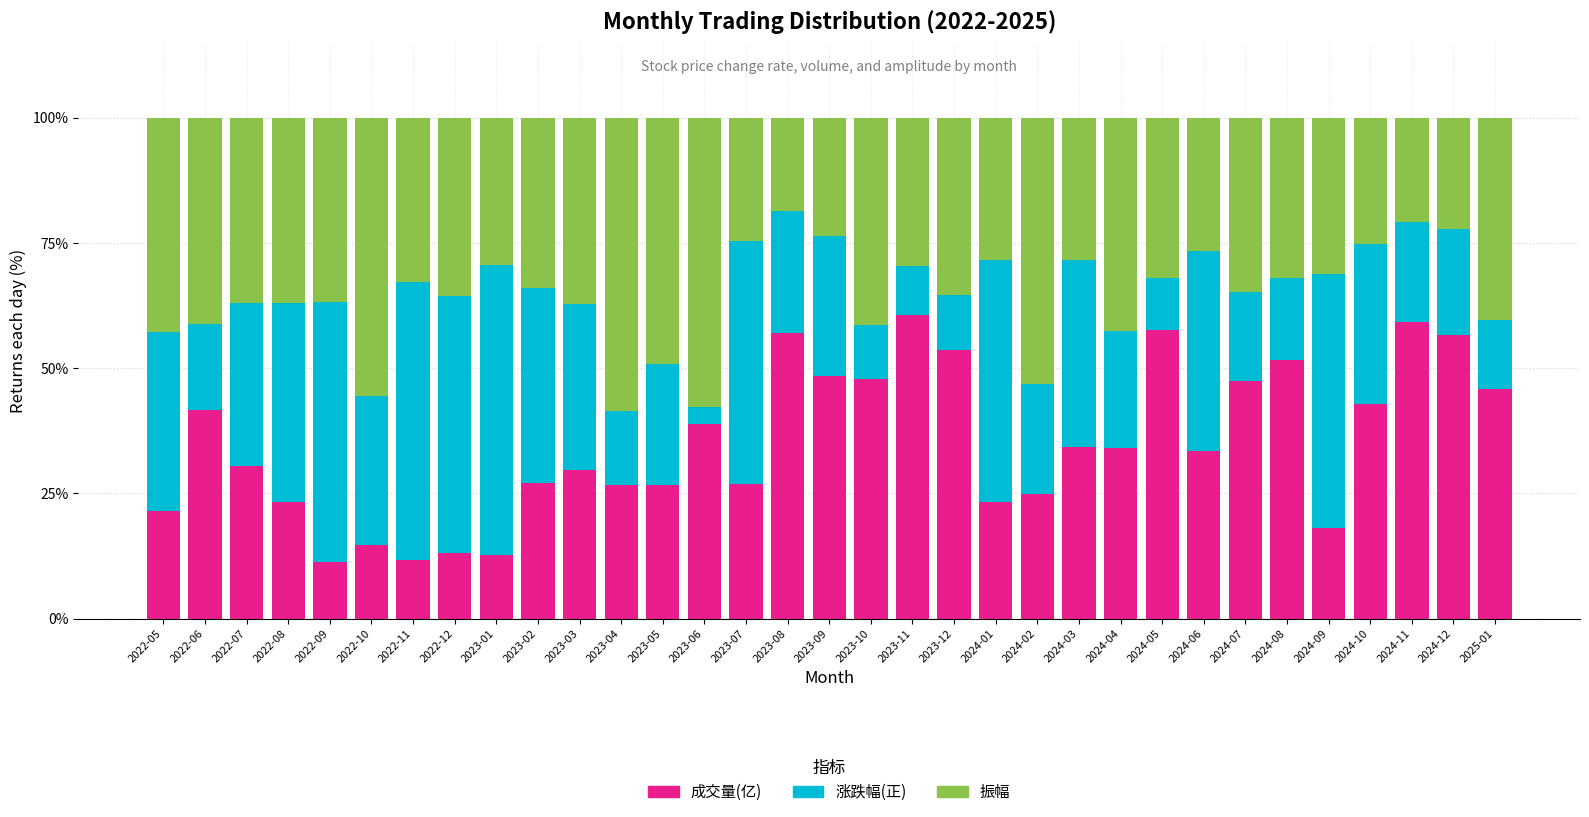

What is the sum of the 成交量(亿) values at 2023-10 and 2023-09?

96.4